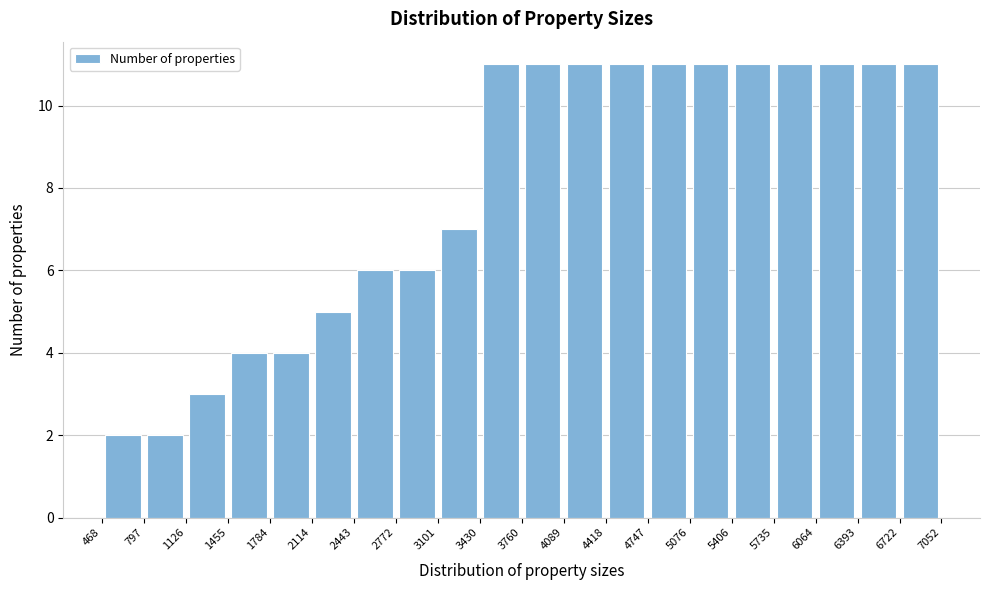

Reading left to right, list every bar in this chart as the range it spans on the x-axis followed by its height. The values are not printed on the chart, so give them approximately, as read against the axis.

468 to 797: 2
797 to 1126: 2
1126 to 1455: 3
1455 to 1784: 4
1784 to 2114: 4
2114 to 2443: 5
2443 to 2772: 6
2772 to 3101: 6
3101 to 3430: 7
3430 to 3760: 11
3760 to 4089: 11
4089 to 4418: 11
4418 to 4747: 11
4747 to 5076: 11
5076 to 5406: 11
5406 to 5735: 11
5735 to 6064: 11
6064 to 6393: 11
6393 to 6722: 11
6722 to 7052: 11